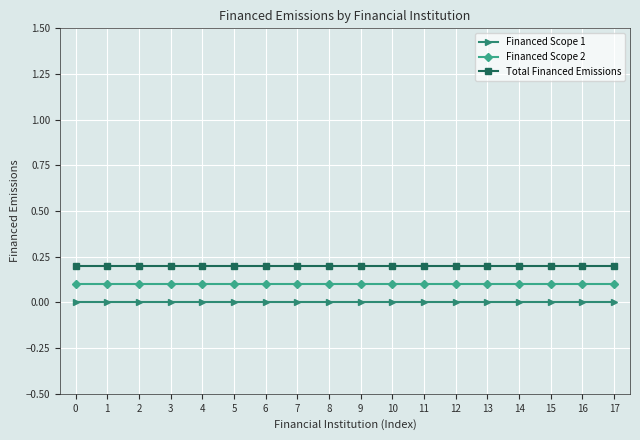

True or false: Financed Scope 1 and Total Financed Emissions intersect in this chart.

False